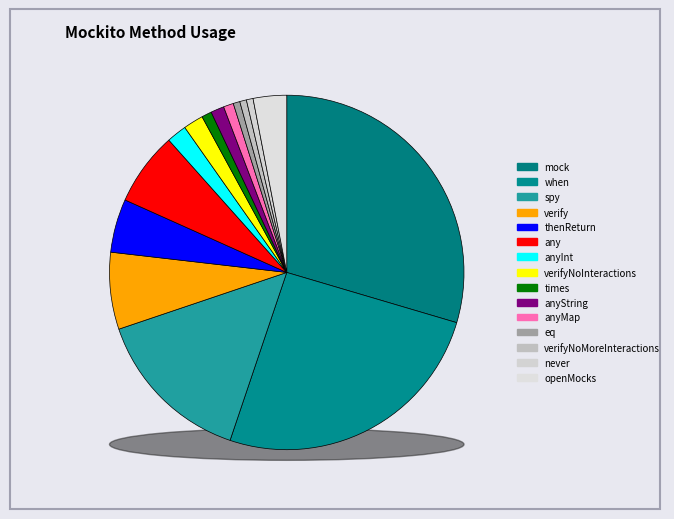

Is there a majority slice in this chart?

No